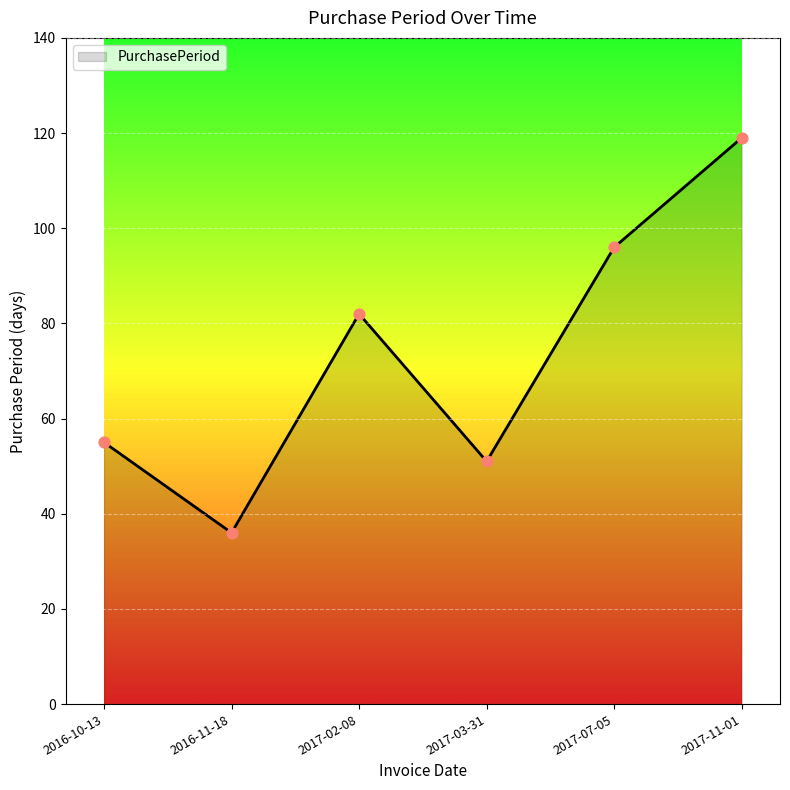

Which has a higher value, 2017-02-08 or 2017-07-05?

2017-07-05